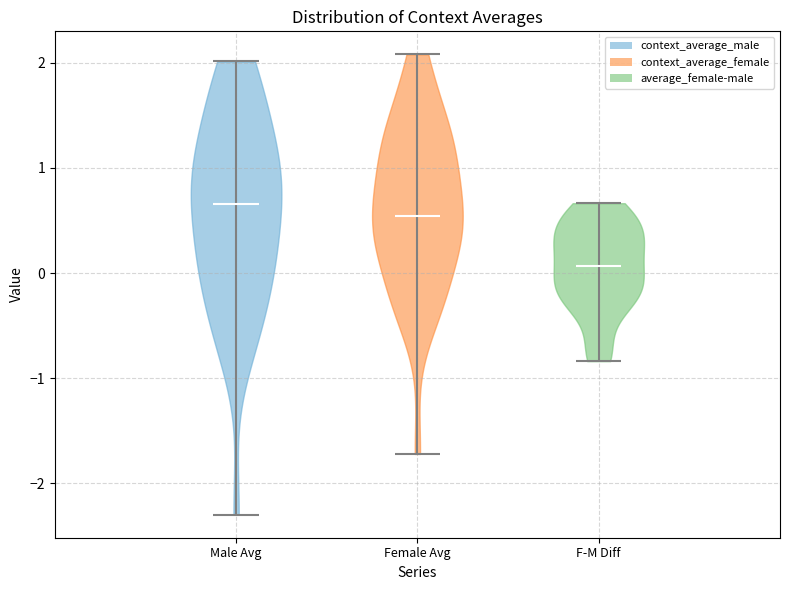

Which violin has the lowest median line?

F-M Diff